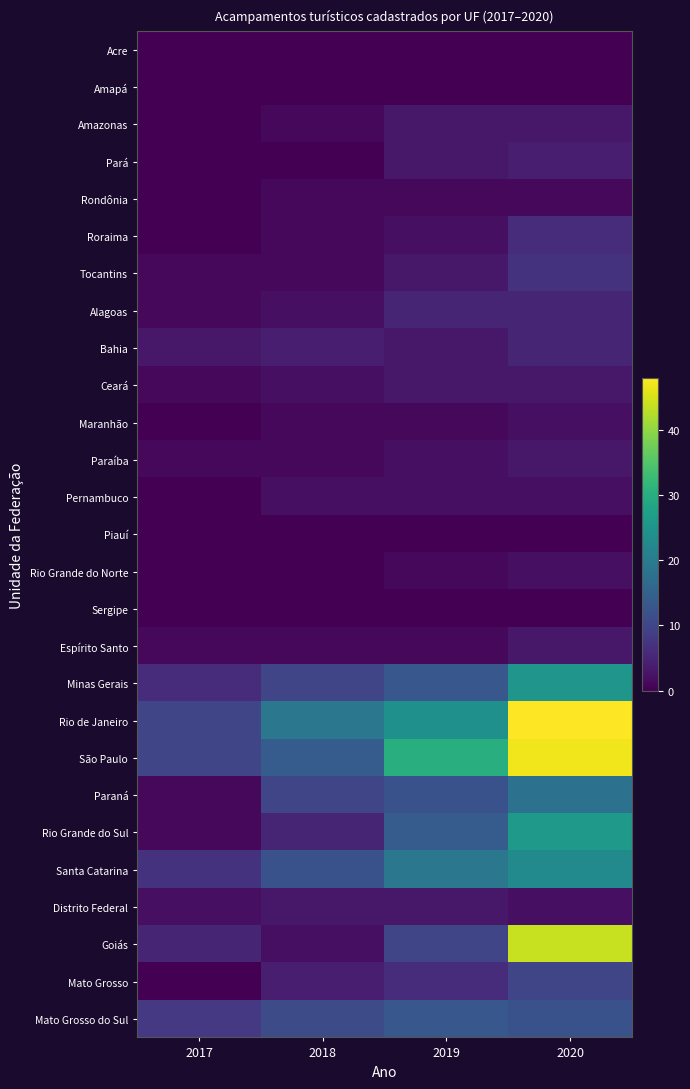

Reading right to left, transcribe all the data shown in this chart.

Acre: 2020=0	2019=0	2018=0	2017=0
Amapá: 2020=0	2019=0	2018=0	2017=0
Amazonas: 2020=3	2019=3	2018=1	2017=0
Pará: 2020=4	2019=3	2018=0	2017=0
Rondônia: 2020=1	2019=1	2018=1	2017=0
Roraima: 2020=6	2019=2	2018=1	2017=0
Tocantins: 2020=7	2019=3	2018=1	2017=1
Alagoas: 2020=5	2019=5	2018=2	2017=1
Bahia: 2020=5	2019=3	2018=4	2017=3
Ceará: 2020=3	2019=3	2018=2	2017=1
Maranhão: 2020=2	2019=1	2018=1	2017=0
Paraíba: 2020=3	2019=2	2018=1	2017=1
Pernambuco: 2020=2	2019=2	2018=2	2017=0
Piauí: 2020=0	2019=0	2018=0	2017=0
Rio Grande do Norte: 2020=2	2019=1	2018=0	2017=0
Sergipe: 2020=0	2019=0	2018=0	2017=0
Espírito Santo: 2020=3	2019=1	2018=1	2017=1
Minas Gerais: 2020=25	2019=13	2018=10	2017=6
Rio de Janeiro: 2020=48	2019=24	2018=19	2017=10
São Paulo: 2020=47	2019=30	2018=14	2017=10
Paraná: 2020=18	2019=12	2018=10	2017=1
Rio Grande do Sul: 2020=26	2019=14	2018=5	2017=1
Santa Catarina: 2020=23	2019=19	2018=12	2017=7
Distrito Federal: 2020=2	2019=3	2018=3	2017=2
Goiás: 2020=44	2019=10	2018=2	2017=5
Mato Grosso: 2020=10	2019=6	2018=4	2017=0
Mato Grosso do Sul: 2020=12	2019=13	2018=11	2017=8